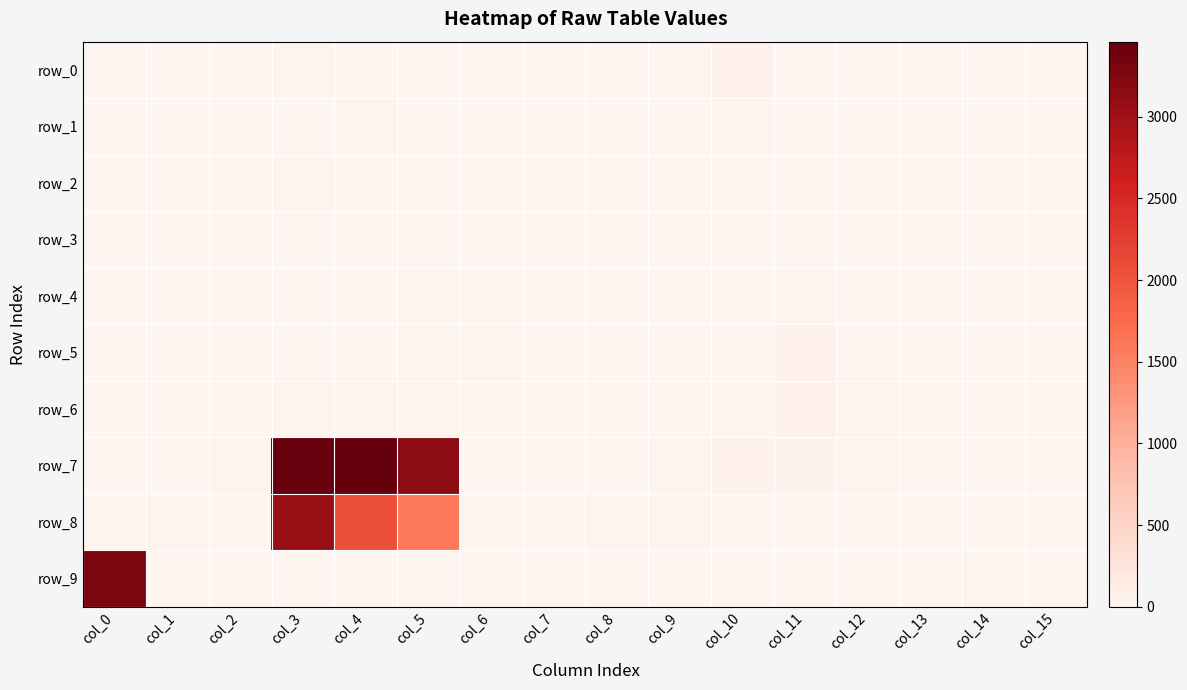

Rank the categories by row_9 value from highest to lowest.

col_0, col_14, col_6, col_13, col_5, col_4, col_12, col_7, col_1, col_2, col_3, col_8, col_9, col_10, col_11, col_15